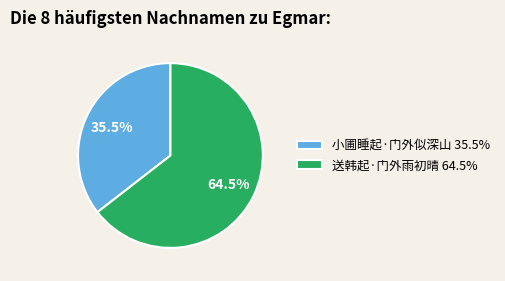

Which slice represents more than half of the pie?

送韩起·门外雨初晴